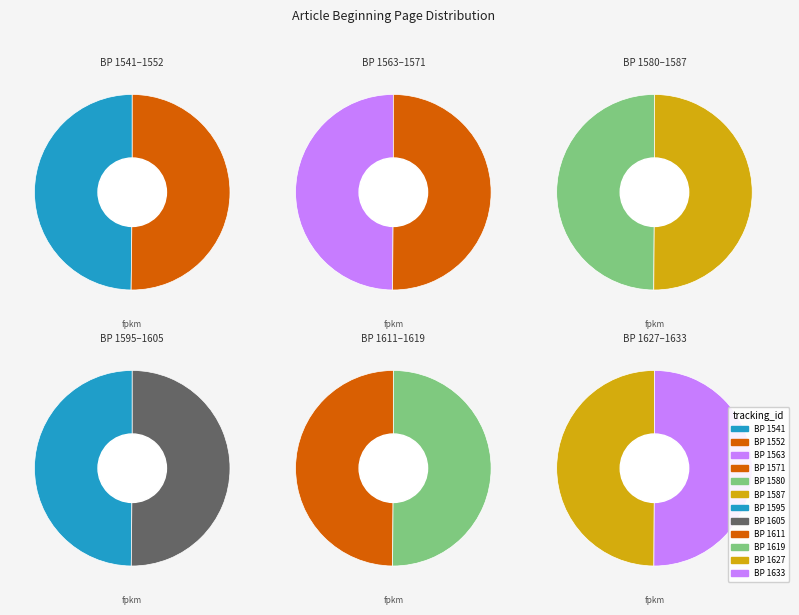

To the nearest percent, what portion does 1580 represent?

8%